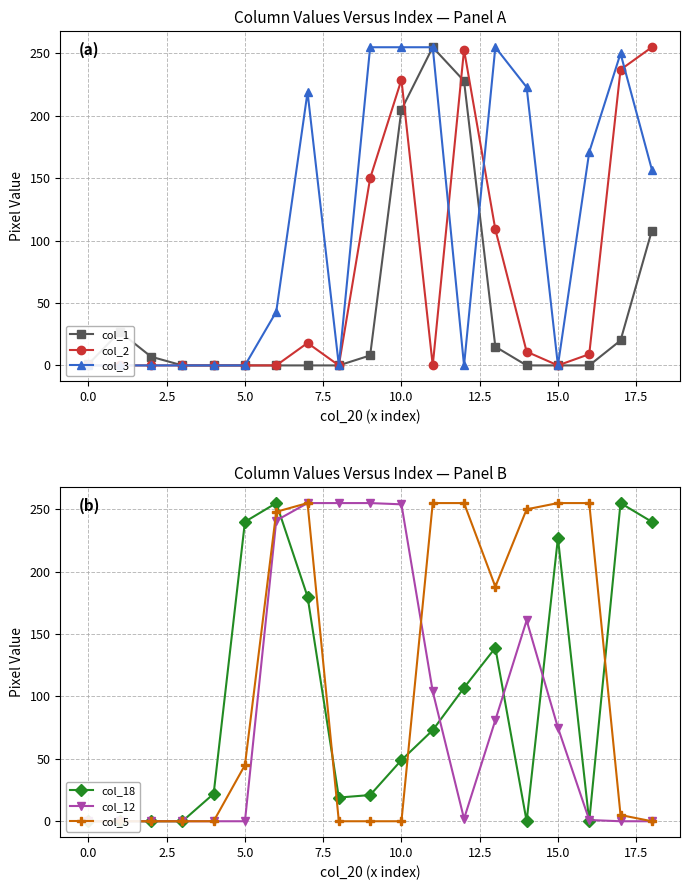

Rank the series at 14 from highest to lowest value.

col_5, col_3, col_12, col_2, col_1, col_18